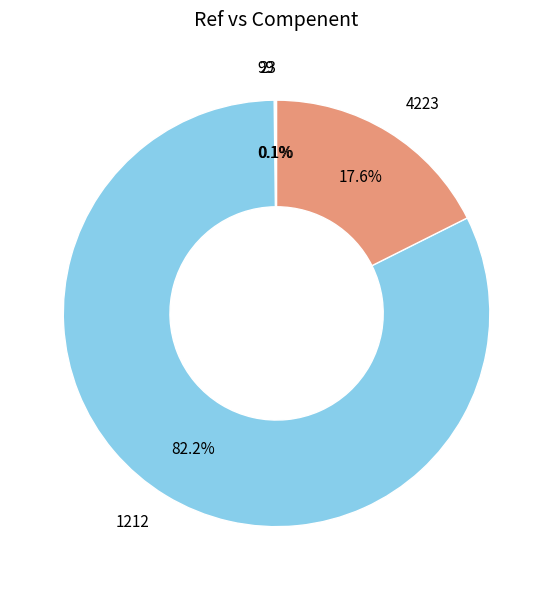

What portion of the pie excludes 1212?

17.8%